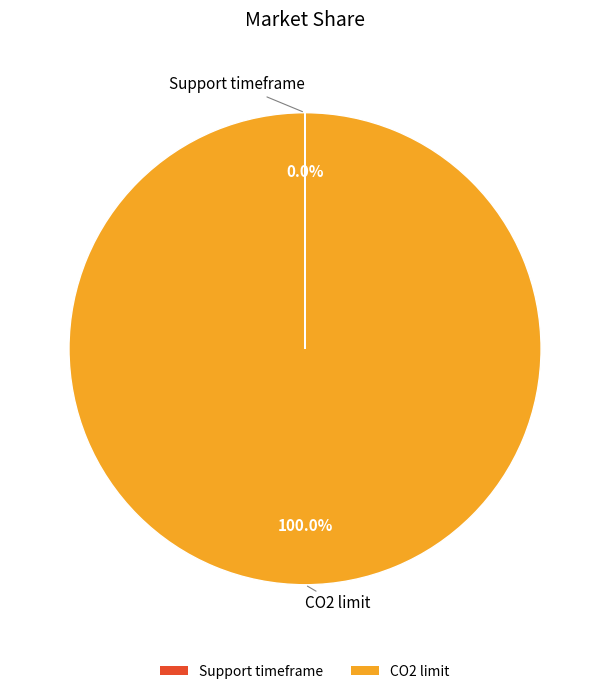

Does CO2 limit represent more than half of the total?

Yes